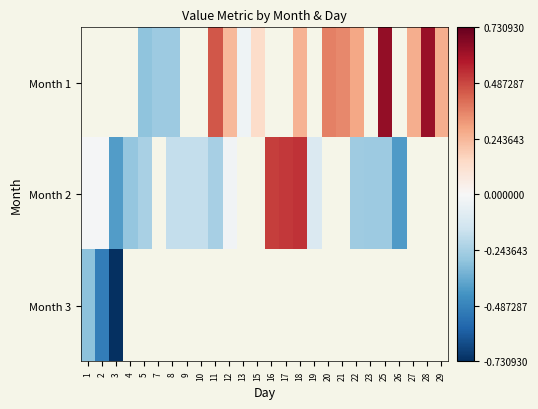

True or false: Month 2 has a value of -0.2 at 10.

True